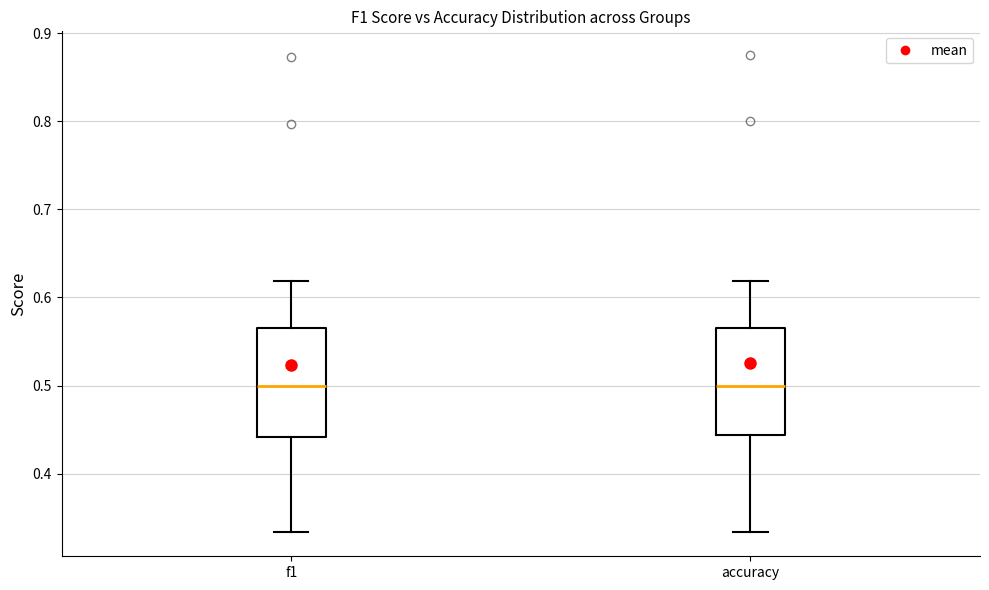

Reading left to right, transcribe this box plot: for each box, give where its median line is, the range the box spans, and where its two whiskers end, as read against the y-axis. The values are not printed on the chart, so give them approximately, as read against the axis.

f1: median 0.50, box 0.44 to 0.57, whiskers 0.33 to 0.62
accuracy: median 0.50, box 0.44 to 0.57, whiskers 0.33 to 0.62